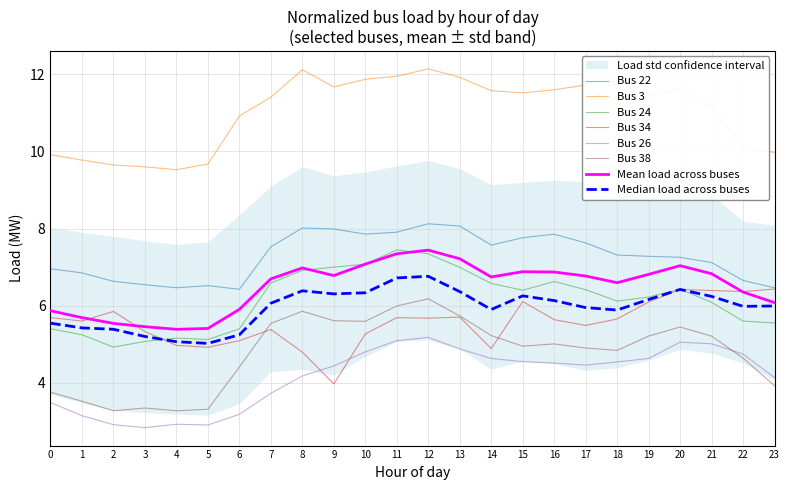

How many lines are shown in the chart?

6